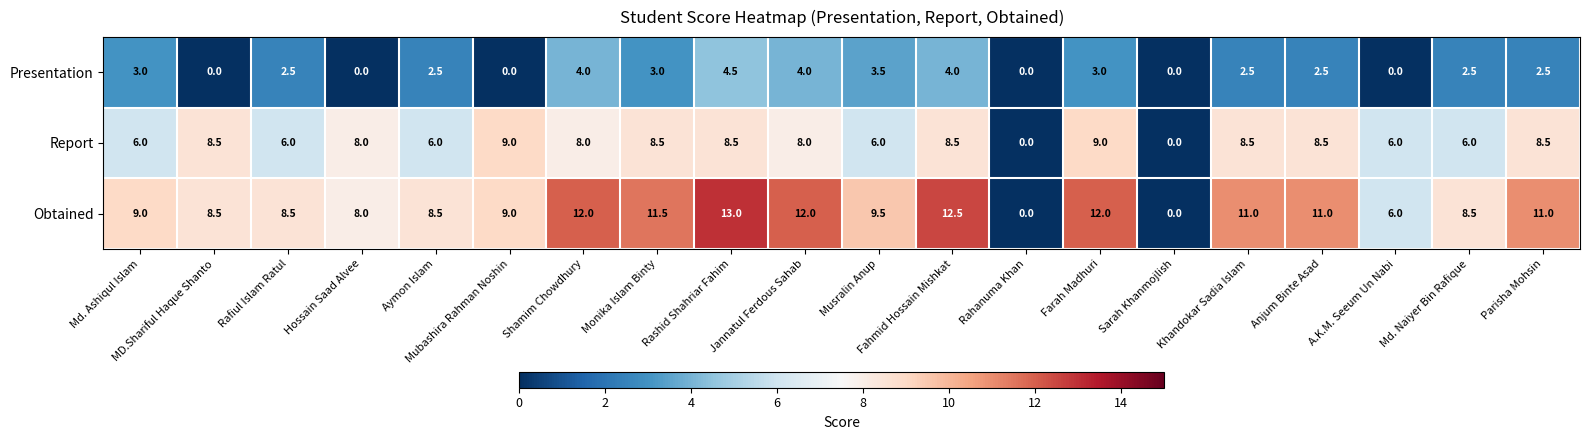

Which series has the largest total across all categories?

Obtained